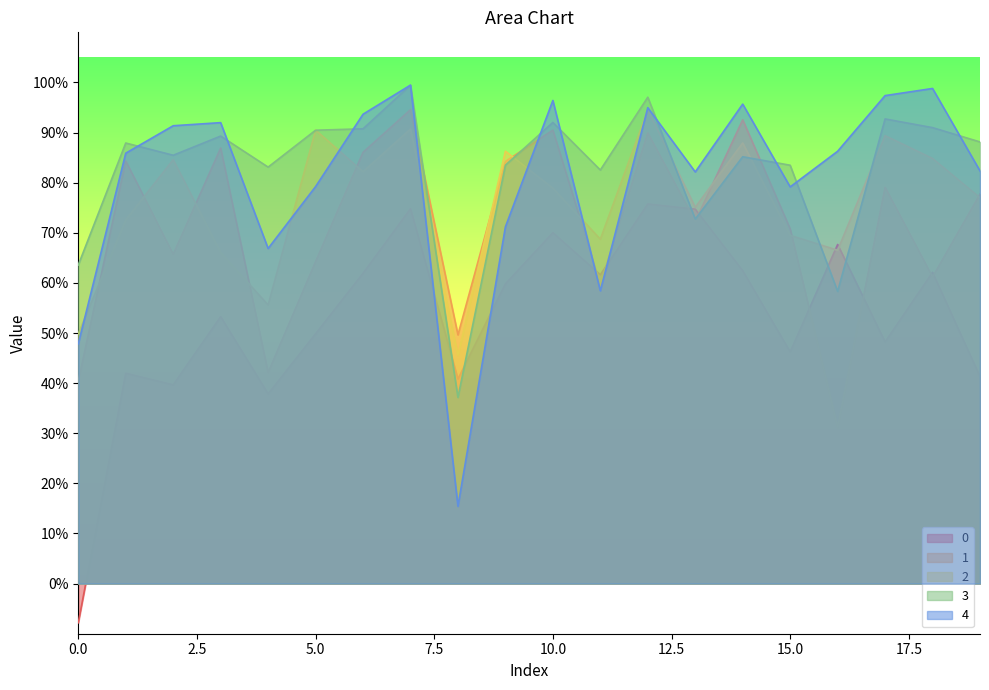

At which category is the sum across all series the highest?

7